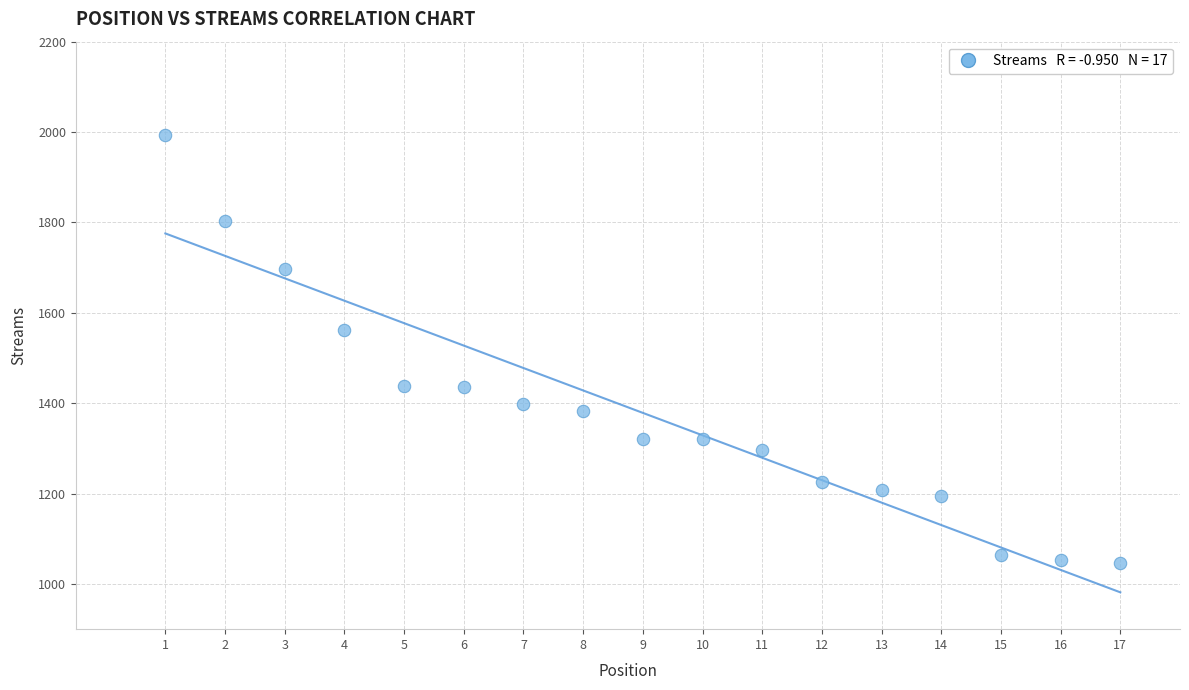

What Y value in the scatter plot is closest to 1520?

1561